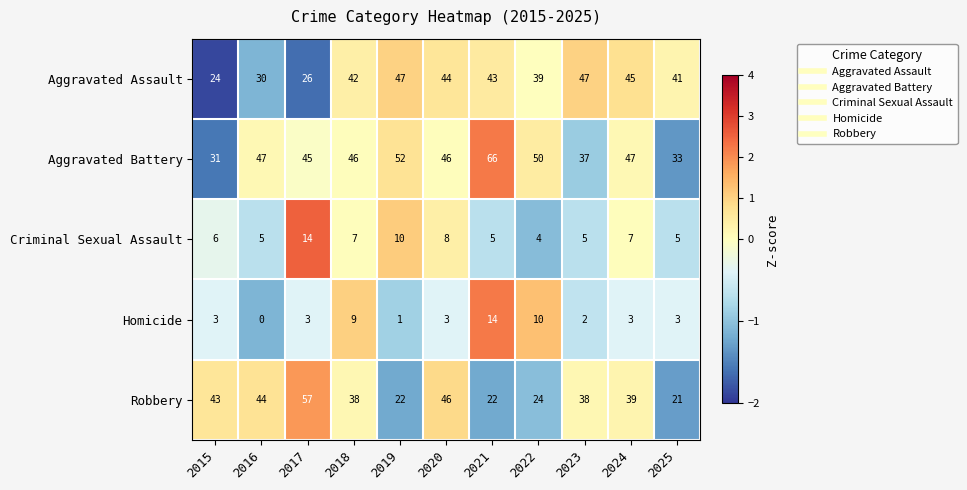

What is the spread (max minus min) of values at 2023?

45